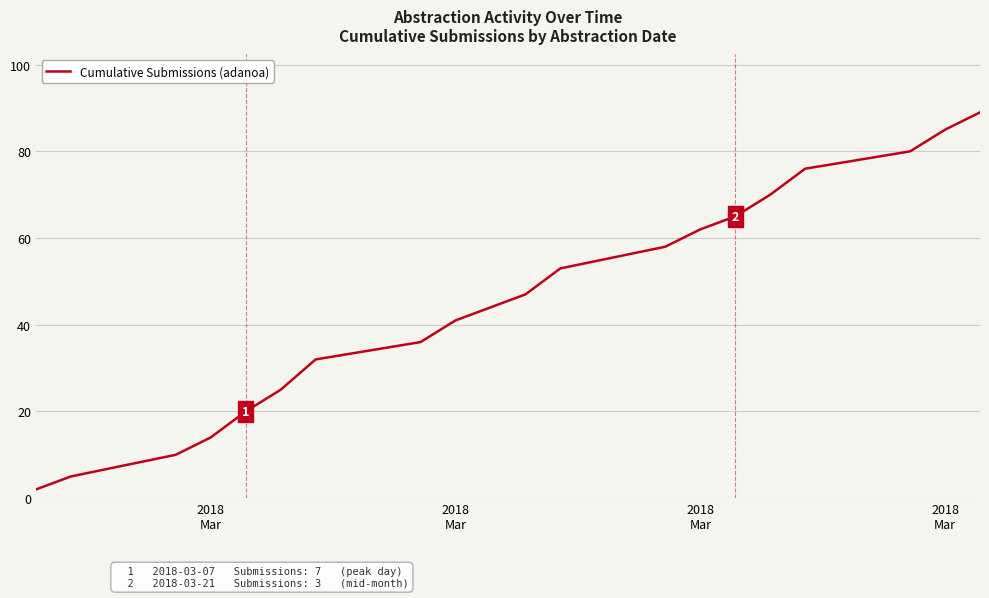

What is the greatest value displayed?

89